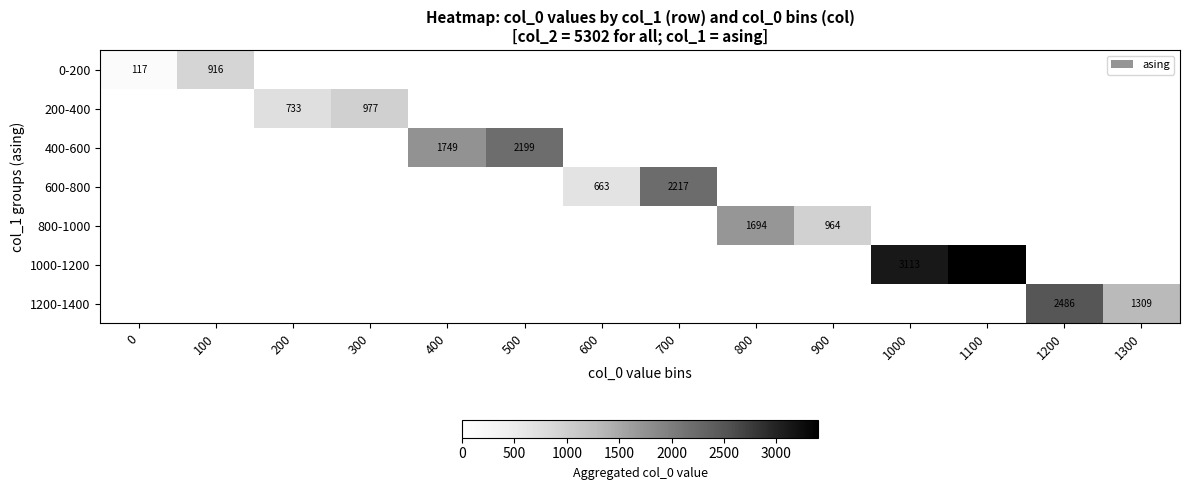

Which series has the largest total across all categories?

1000-1200